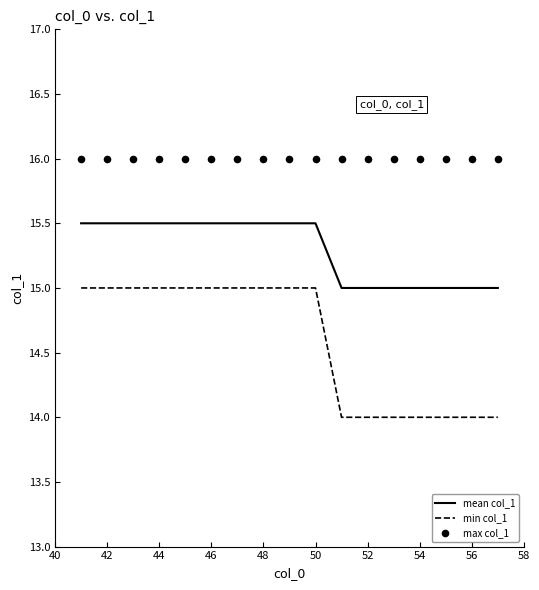

What is the lowest value of the min col_1 series?

14.0